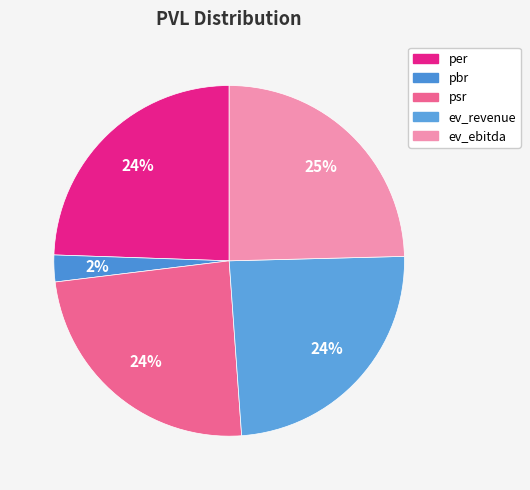

To the nearest percent, what portion does per represent?

24%